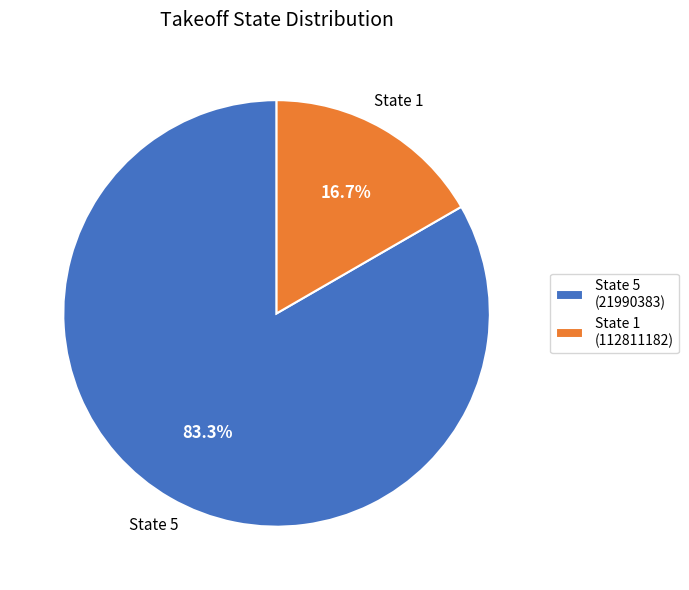

What is the total percentage of State 1 (112811182) and State 5 (21990383)?

100.0%